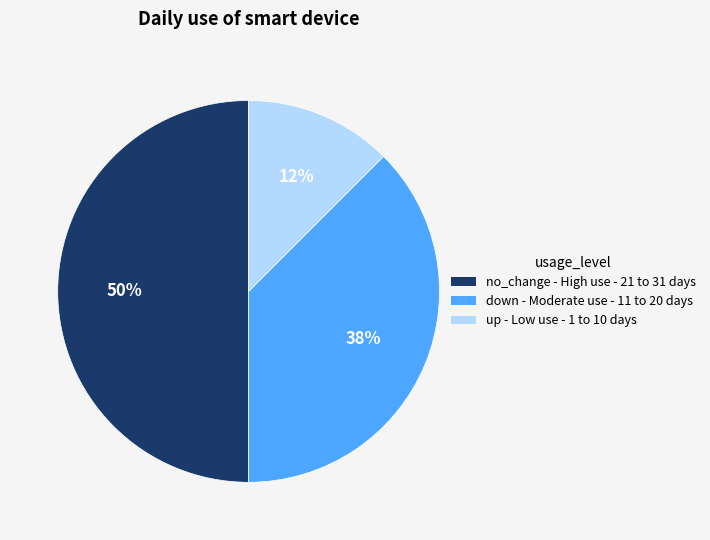

Is it true that up is 6% of the pie?

False